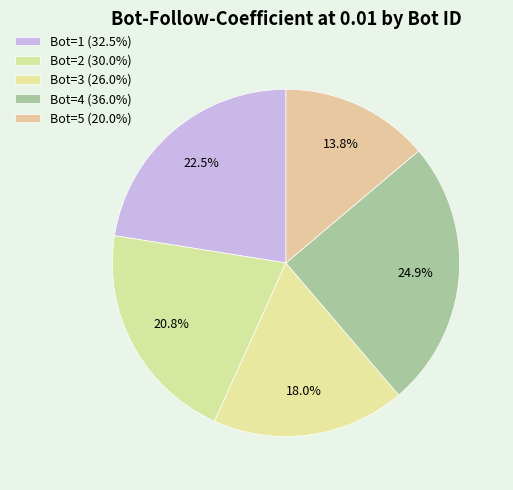

How many segments does this pie chart have?

5